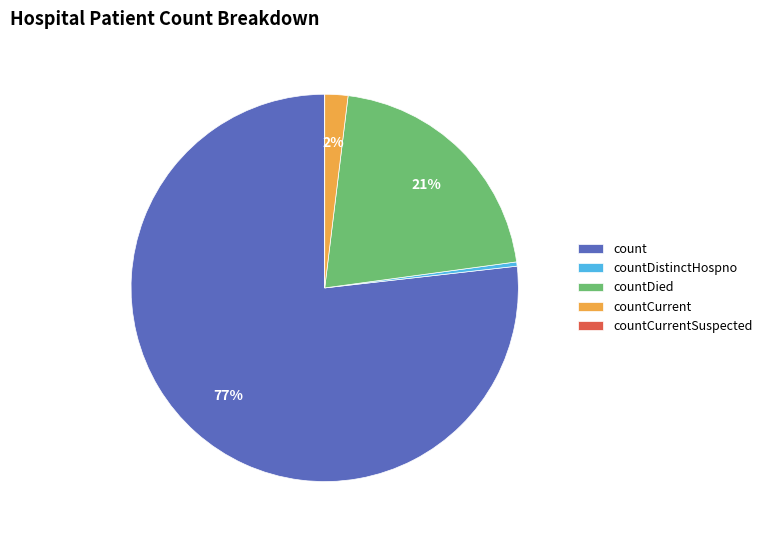

Do countDistinctHospno and count together represent more than half of the pie?

Yes